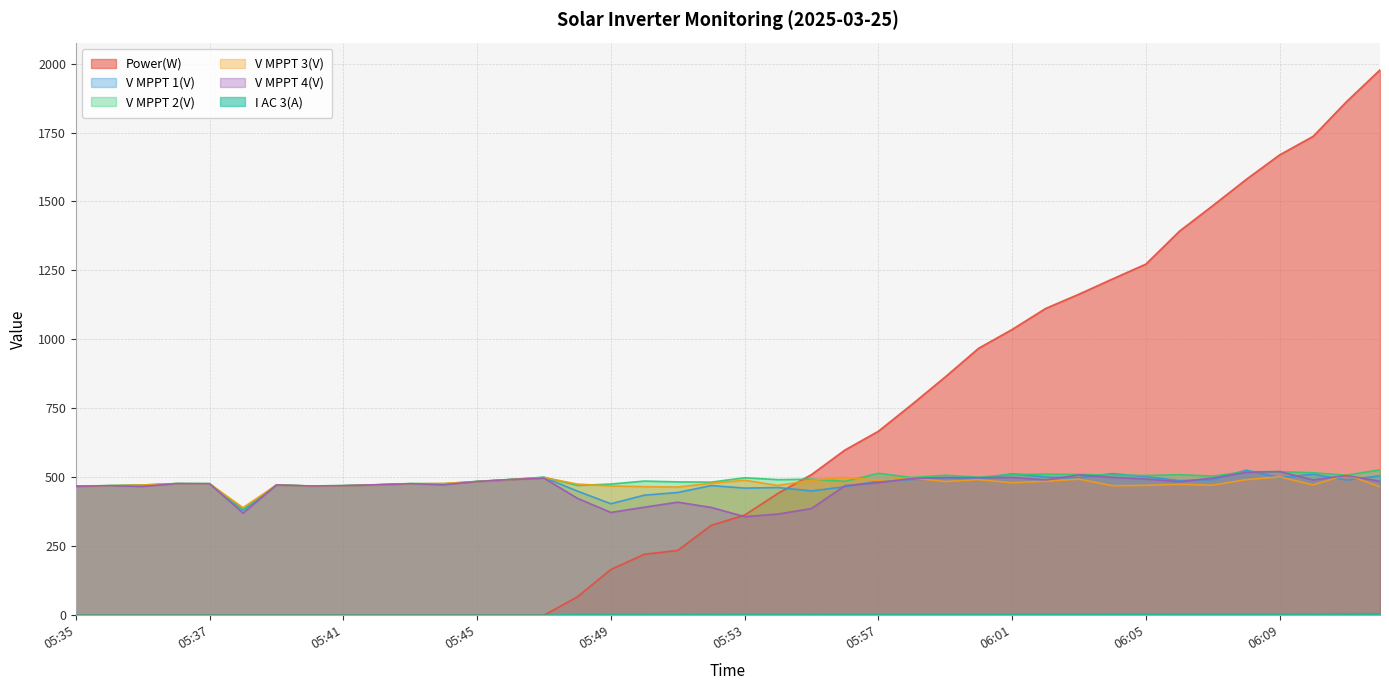

Does the chart have visible grid lines?

Yes